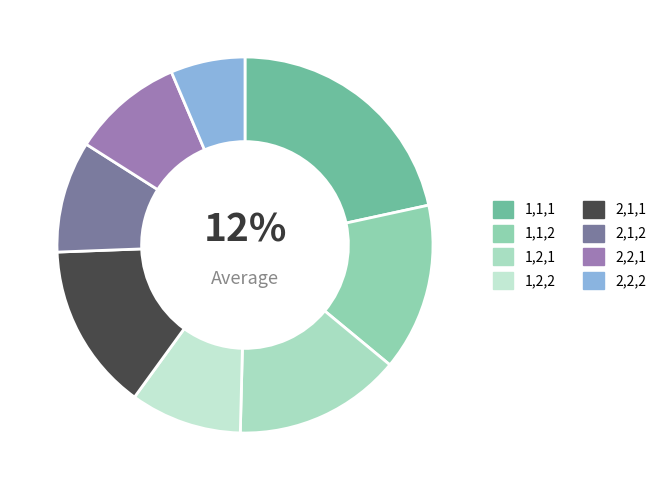

How many slices are in this pie chart?

8